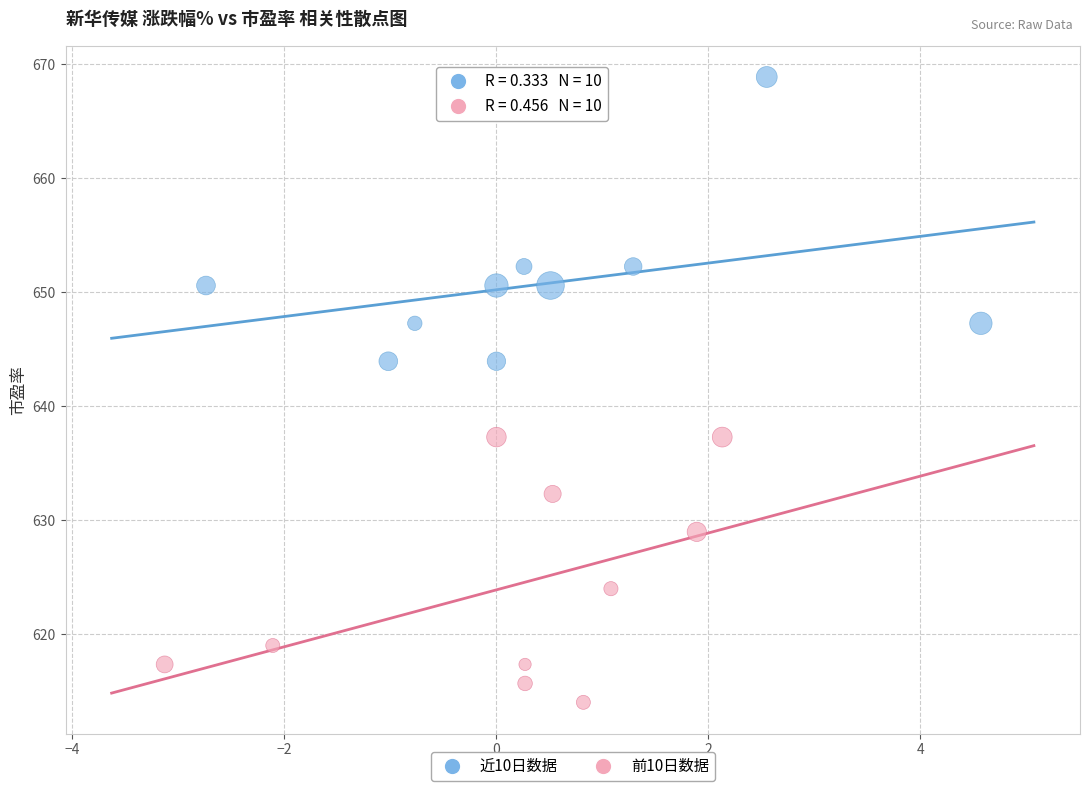

Which series reaches the minimum Y coordinate?

前10日数据